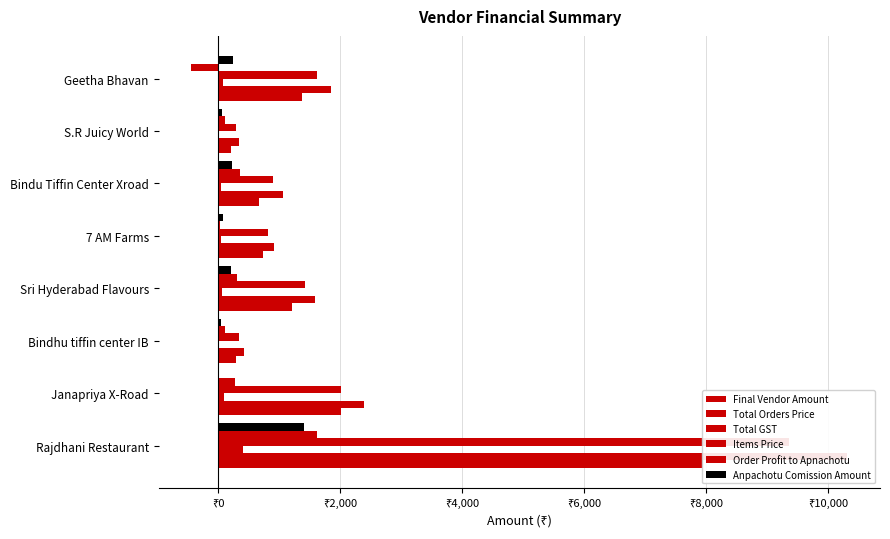

How many groups of bars are there?

8